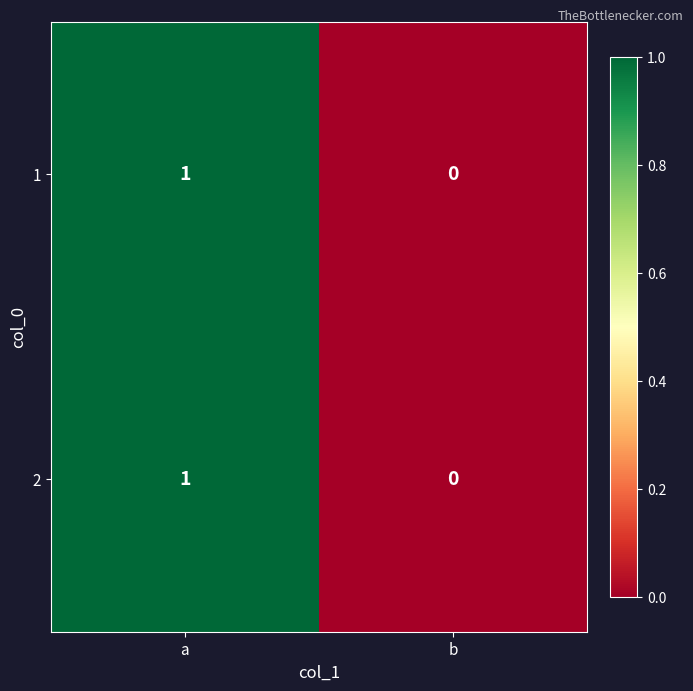

At which label is 2 closest to 0?

b